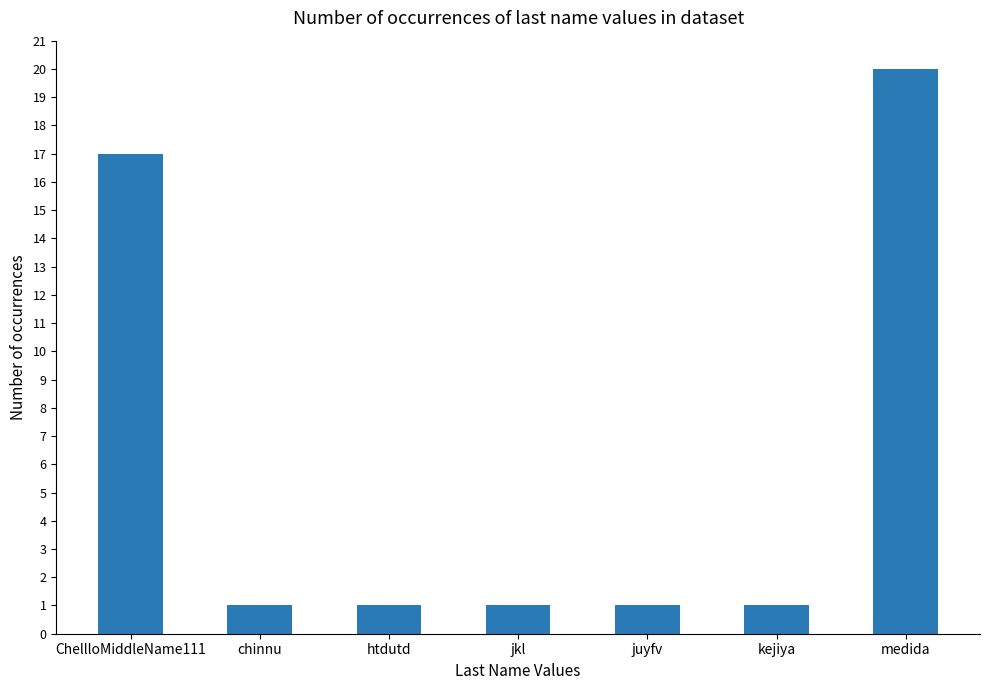

How many values are between 1 and 17?

6